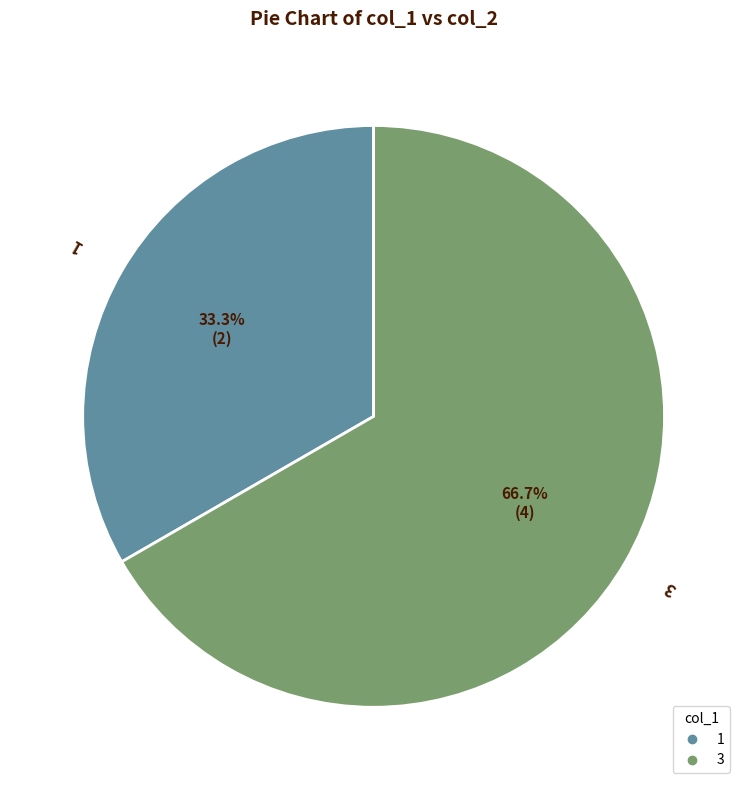

Rank the categories by value from highest to lowest.

3, 1